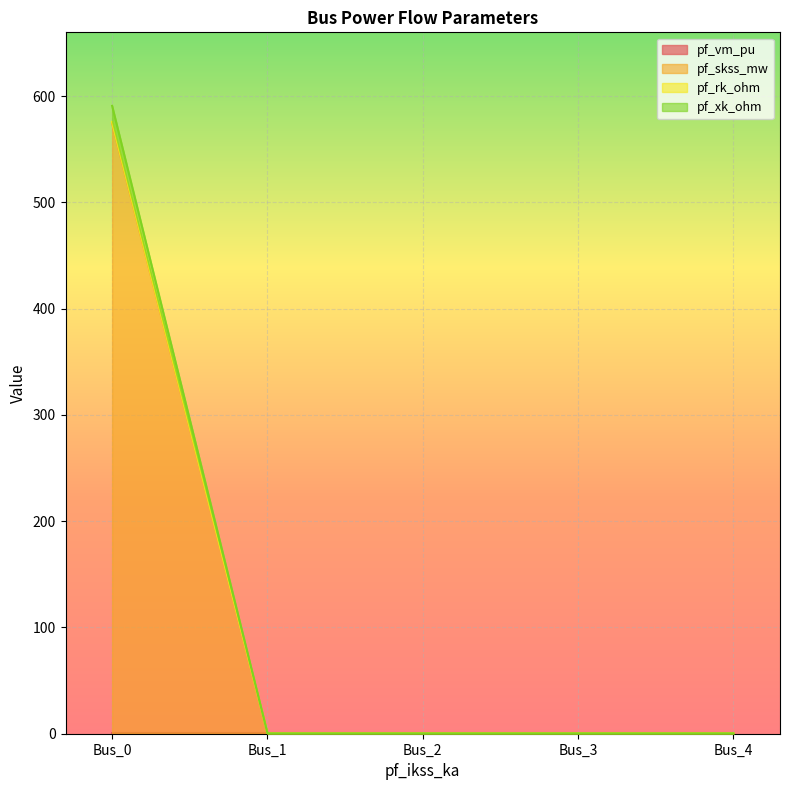

What is the approximate value of pf_xk_ohm at Bus_0?

590.9